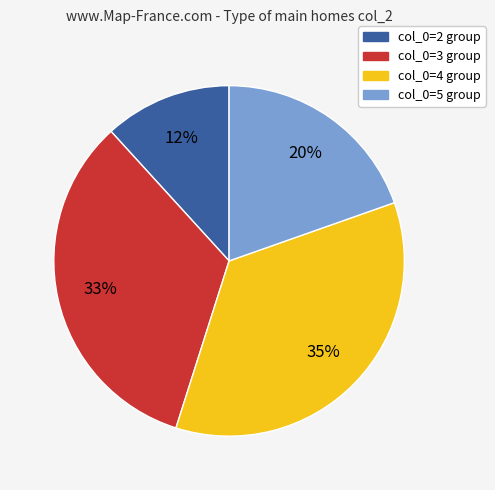

Is there any slice that represents more than half of the pie?

No